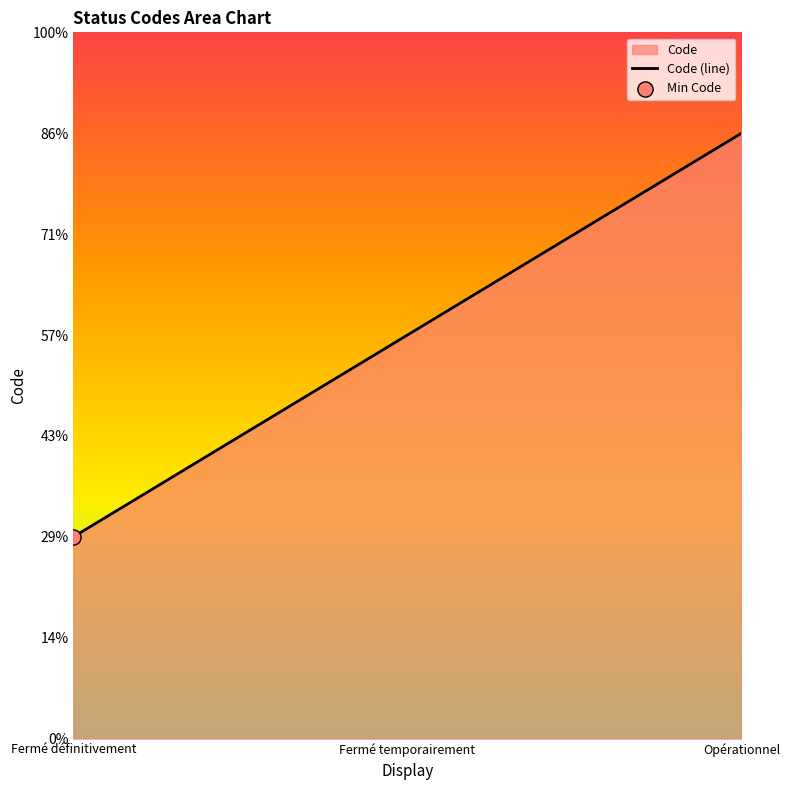

Which has a higher value, Fermé définitivement or Opérationnel?

Opérationnel